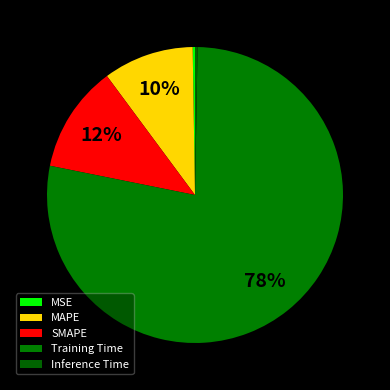

Does any single category account for the majority?

Yes